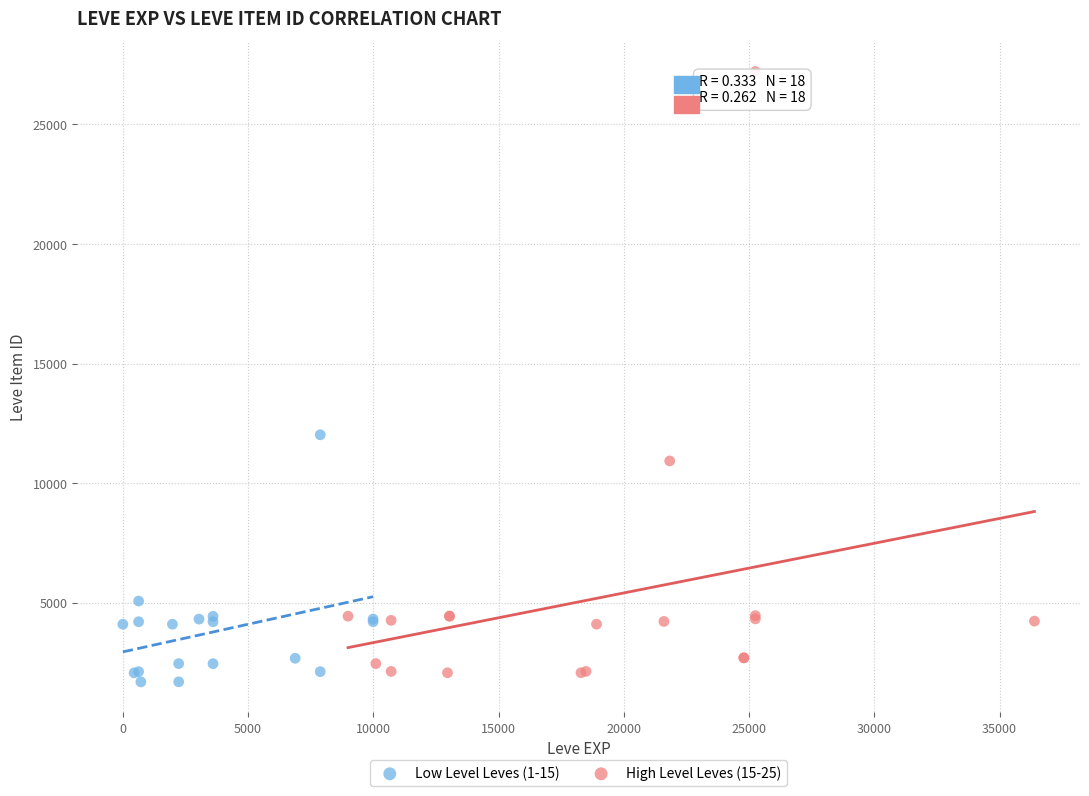

Which series has the widest spread of Y values?

High Level Leves (15-25)